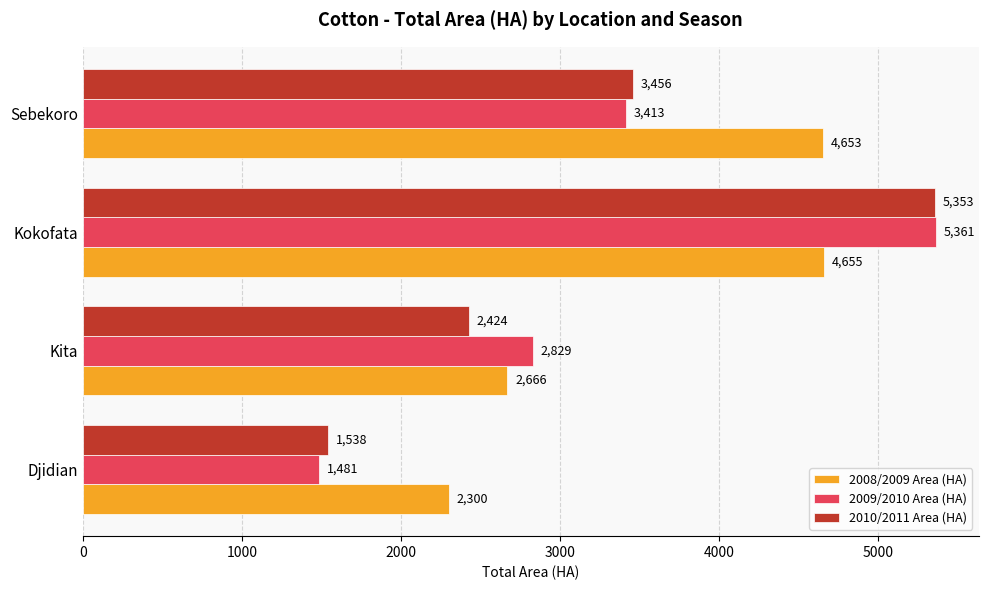

What is the sum of all 2008/2009 Area (HA) values?

14274